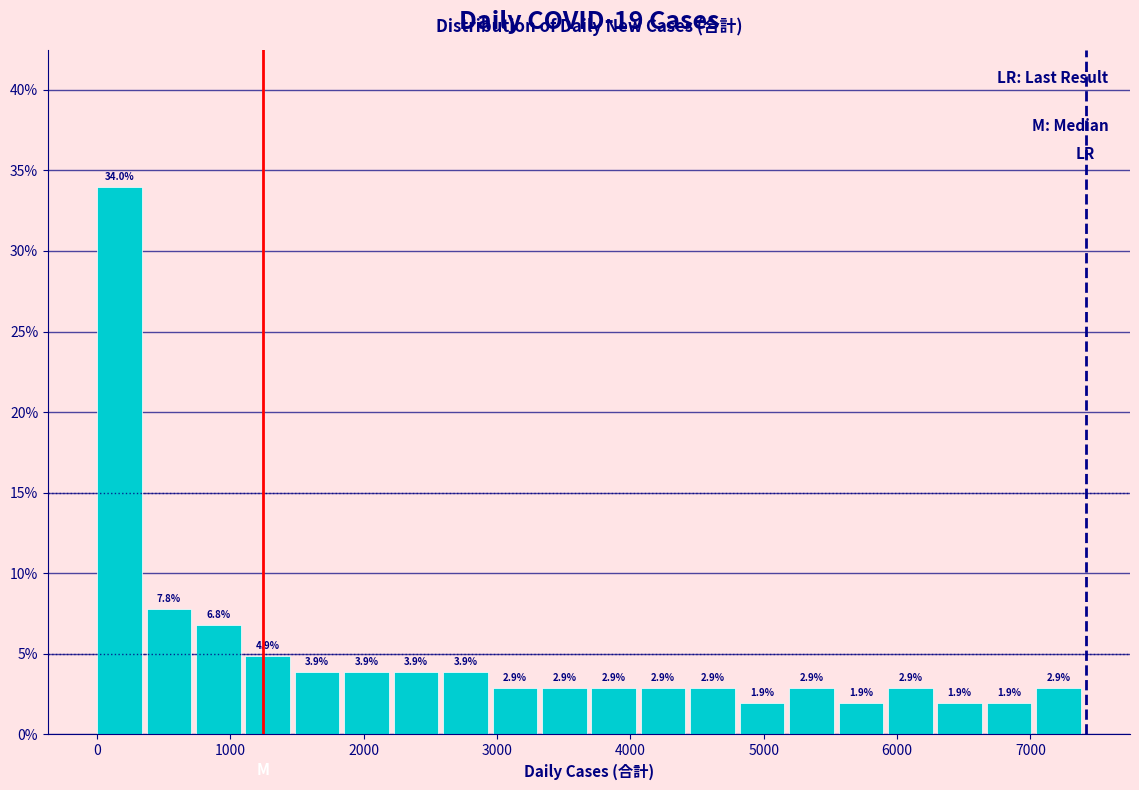

Read against the x-axis, roughly where is the centre of the tallest bar?

200